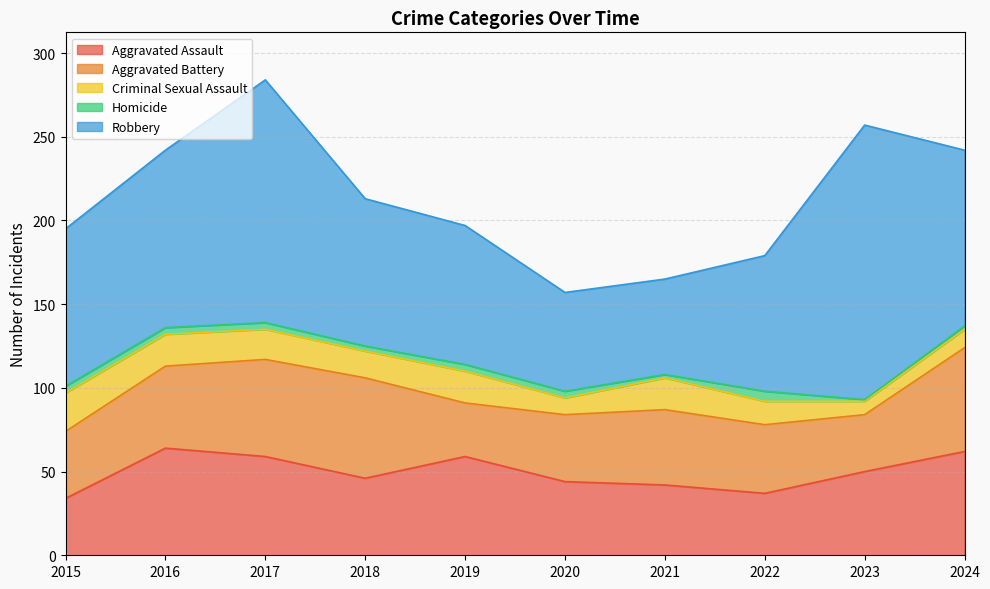

Which category has the lowest value across all series?

2023